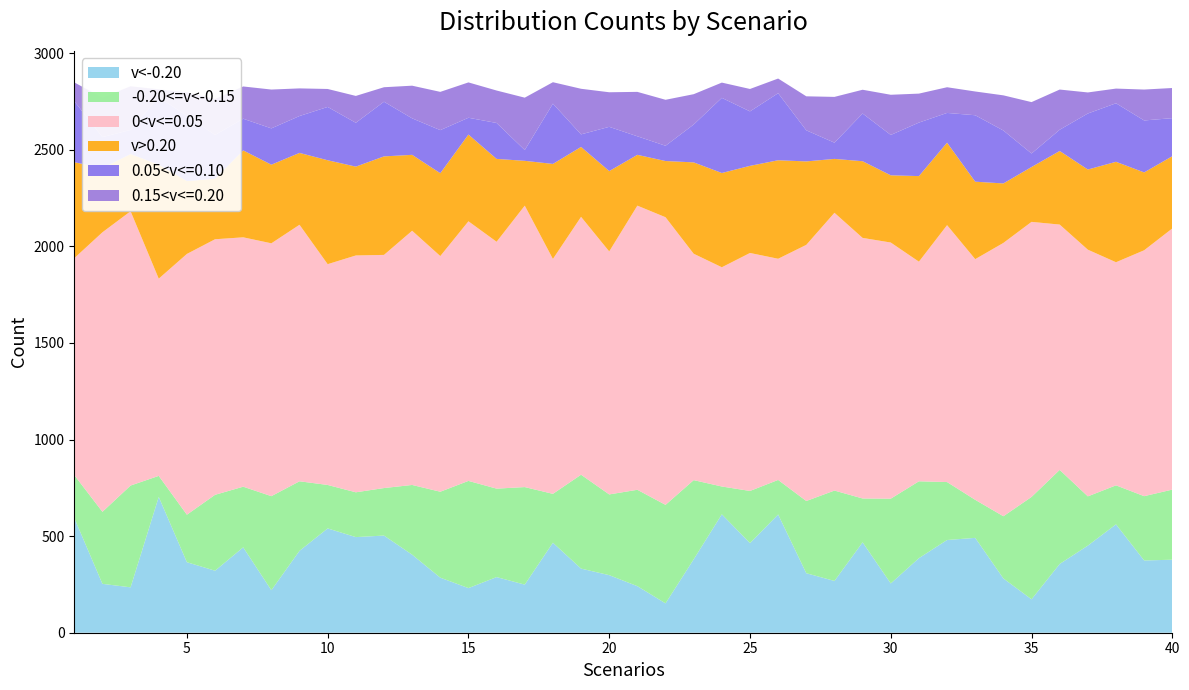

Reading left to right, what are all the values shown in this chart?

v<-0.20: 1=594	2=253	3=235	4=703	5=365	6=321	7=442	8=220	9=424	10=540	11=495	12=503	13=404	14=285	15=231	16=288	17=249	18=466	19=332	20=298	21=241	22=152	23=380	24=613	25=464	26=612	27=308	28=268	29=468	30=255	31=386	32=480	33=491	34=281	35=173	36=356	37=451	38=561	39=374	40=378
-0.20<=v<-0.15: 1=222	2=373	3=527	4=109	5=246	6=393	7=314	8=487	9=360	10=225	11=232	12=246	13=361	14=445	15=555	16=458	17=505	18=253	19=486	20=418	21=499	22=510	23=410	24=144	25=270	26=179	27=374	28=468	29=227	30=439	31=398	32=300	33=197	34=322	35=530	36=487	37=255	38=202	39=333	40=363
0<v<=0.05: 1=1123	2=1447	3=1420	4=1021	5=1350	6=1323	7=1291	8=1309	9=1328	10=1143	11=1226	12=1207	13=1316	14=1220	15=1344	16=1278	17=1457	18=1216	19=1335	20=1258	21=1471	22=1489	23=1172	24=1135	25=1232	26=1145	27=1326	28=1438	29=1349	30=1326	31=1137	32=1330	33=1246	34=1415	35=1424	36=1270	37=1277	38=1155	39=1273	40=1352
v>0.20: 1=497	2=332	3=296	4=590	5=377	6=313	7=450	8=407	9=372	10=538	11=460	12=510	13=393	14=429	15=449	16=429	17=232	18=492	19=362	20=416	21=263	22=291	23=473	24=488	25=451	26=510	27=432	28=279	29=397	30=348	31=443	32=427	33=401	34=308	35=284	36=381	37=415	38=520	39=403	40=374
0.05<v<=0.10: 1=316	2=161	3=125	4=349	5=338	6=227	7=164	8=188	9=191	10=276	11=227	12=283	13=189	14=223	15=87	16=186	17=56	18=312	19=65	20=229	21=96	22=79	23=196	24=389	25=282	26=347	27=161	28=84	29=247	30=209	31=277	32=154	33=344	34=274	35=70	36=110	37=290	38=303	39=269	40=197
0.15<v<=0.20: 1=97	2=204	3=226	4=41	5=121	6=186	7=167	8=201	9=143	10=93	11=139	12=75	13=169	14=198	15=183	16=168	17=271	18=111	19=236	20=179	21=230	22=238	23=157	24=79	25=116	26=76	27=176	28=237	29=123	30=208	31=150	32=133	33=123	34=182	35=266	36=208	37=109	38=76	39=160	40=156